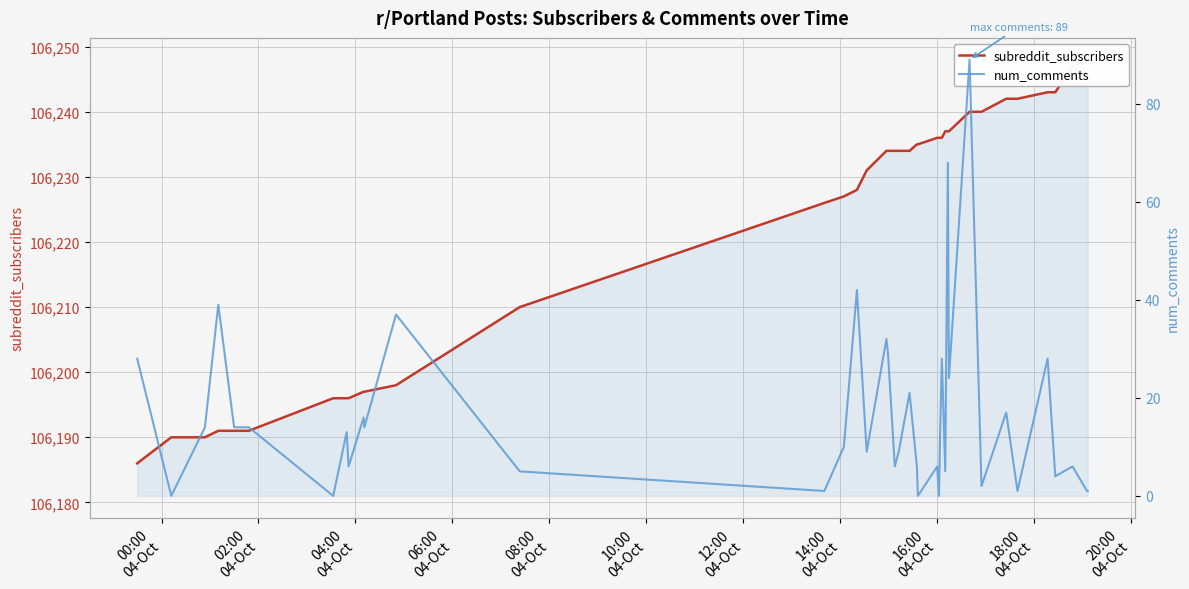

How many data points in subreddit_subscribers are above 106234?

18